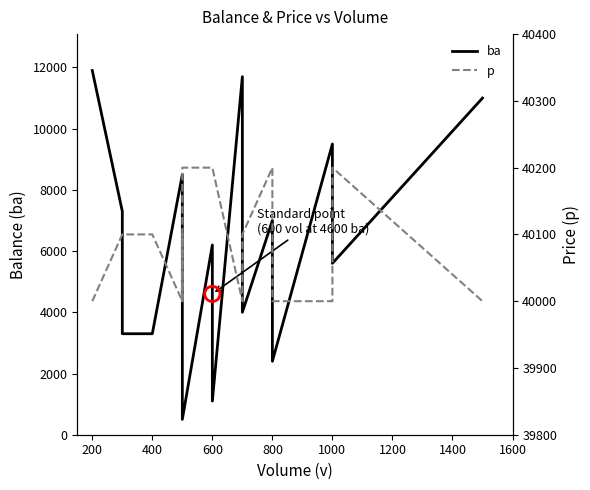

Is the value of p at 600 greater than the value of ba at 12?

Yes